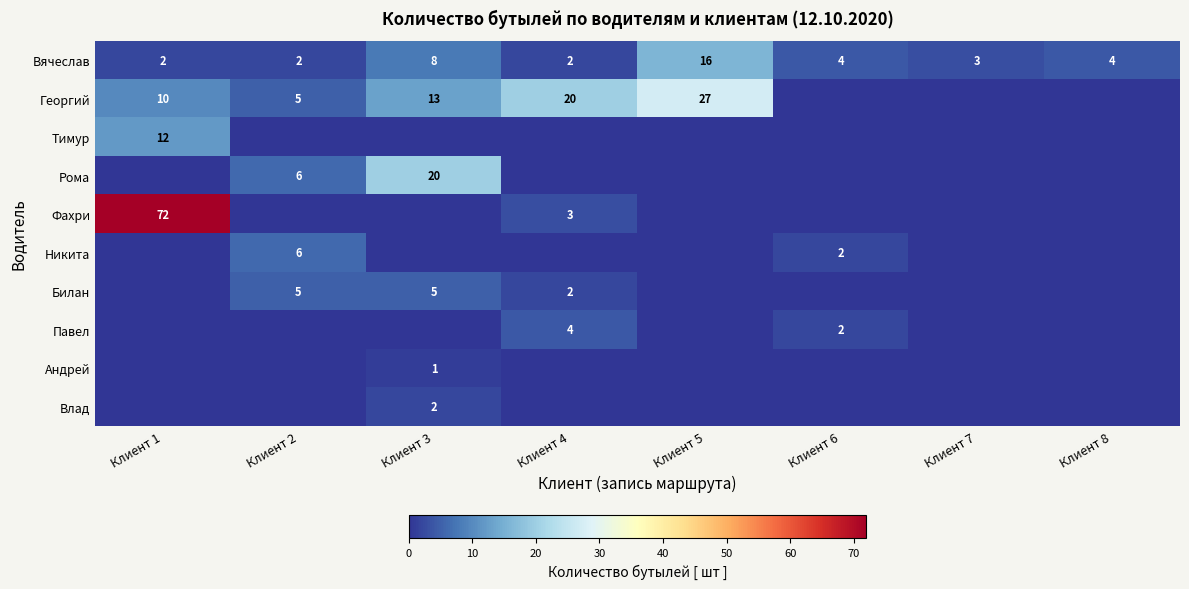

What is the difference between the maximum and minimum values in the Вячеслав series?

14